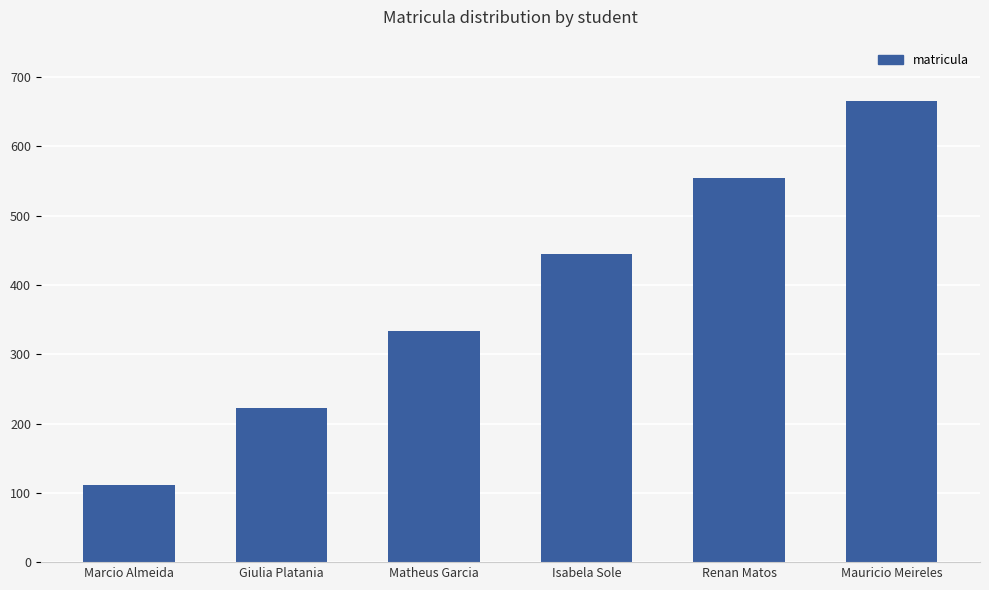

Reading left to right, what are all the values shown in this chart?

Marcio Almeida=111	Giulia Platania=222	Matheus Garcia=333	Isabela Sole=444	Renan Matos=555	Mauricio Meireles=666